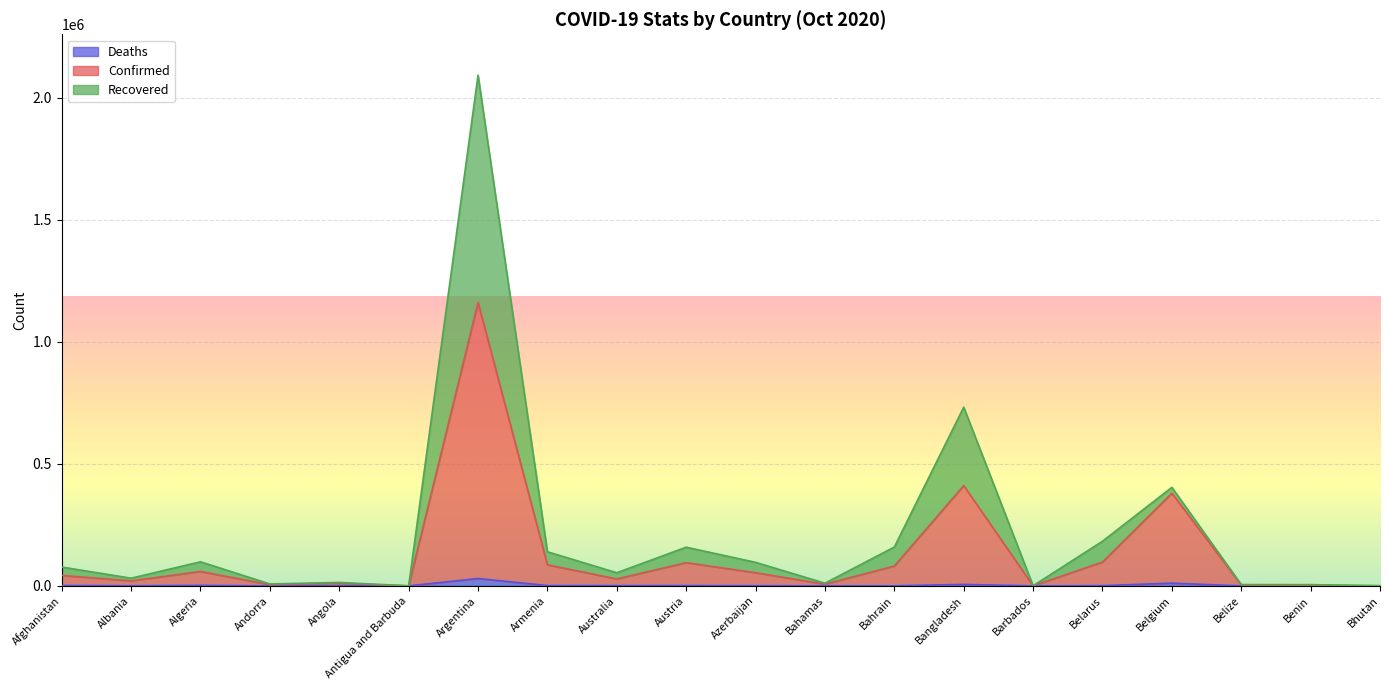

Rank the series by their average value, from highest to lowest.

Recovered, Confirmed, Deaths